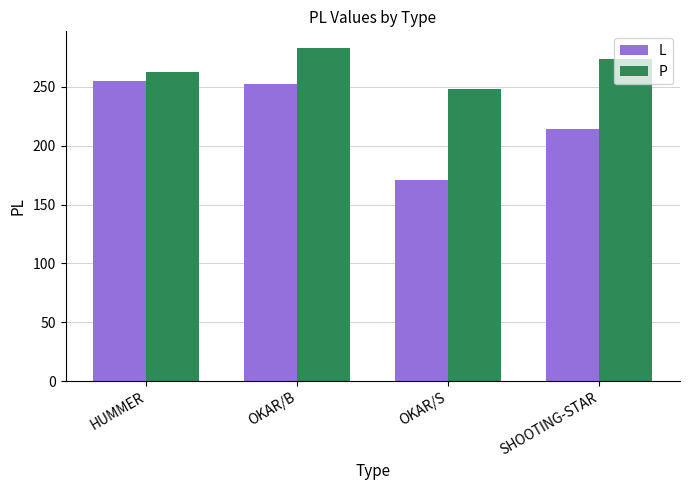

Reading left to right, extract all data points from this chart.

L: 255	252	171	214
P: 263	283	248	274